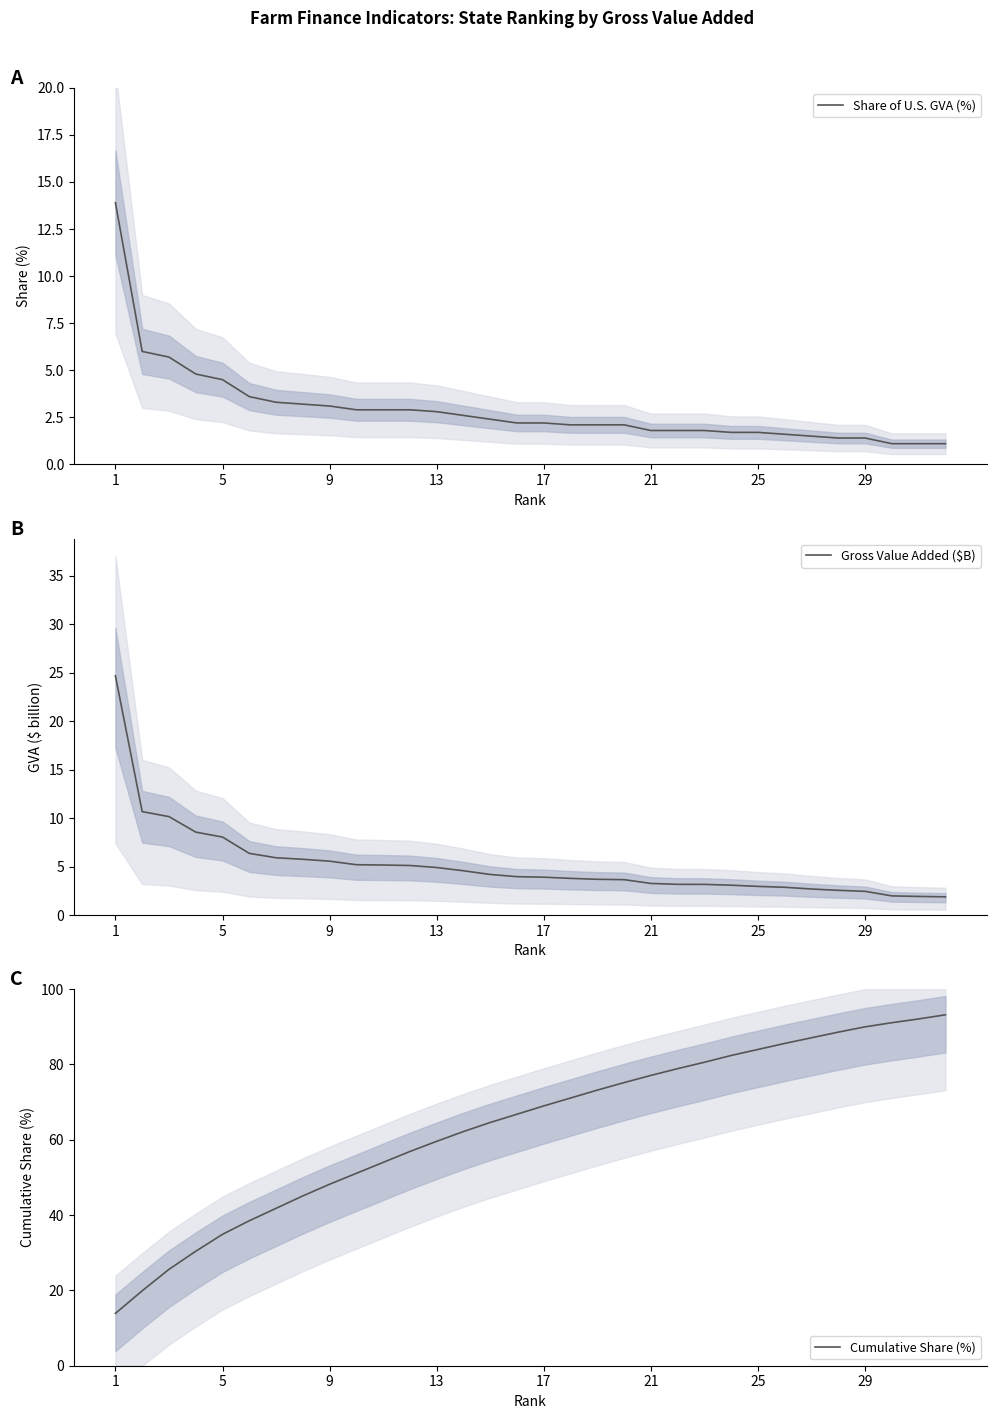

What is the value of the Cumulative Share (%) point at the 5th from the left?

34.9